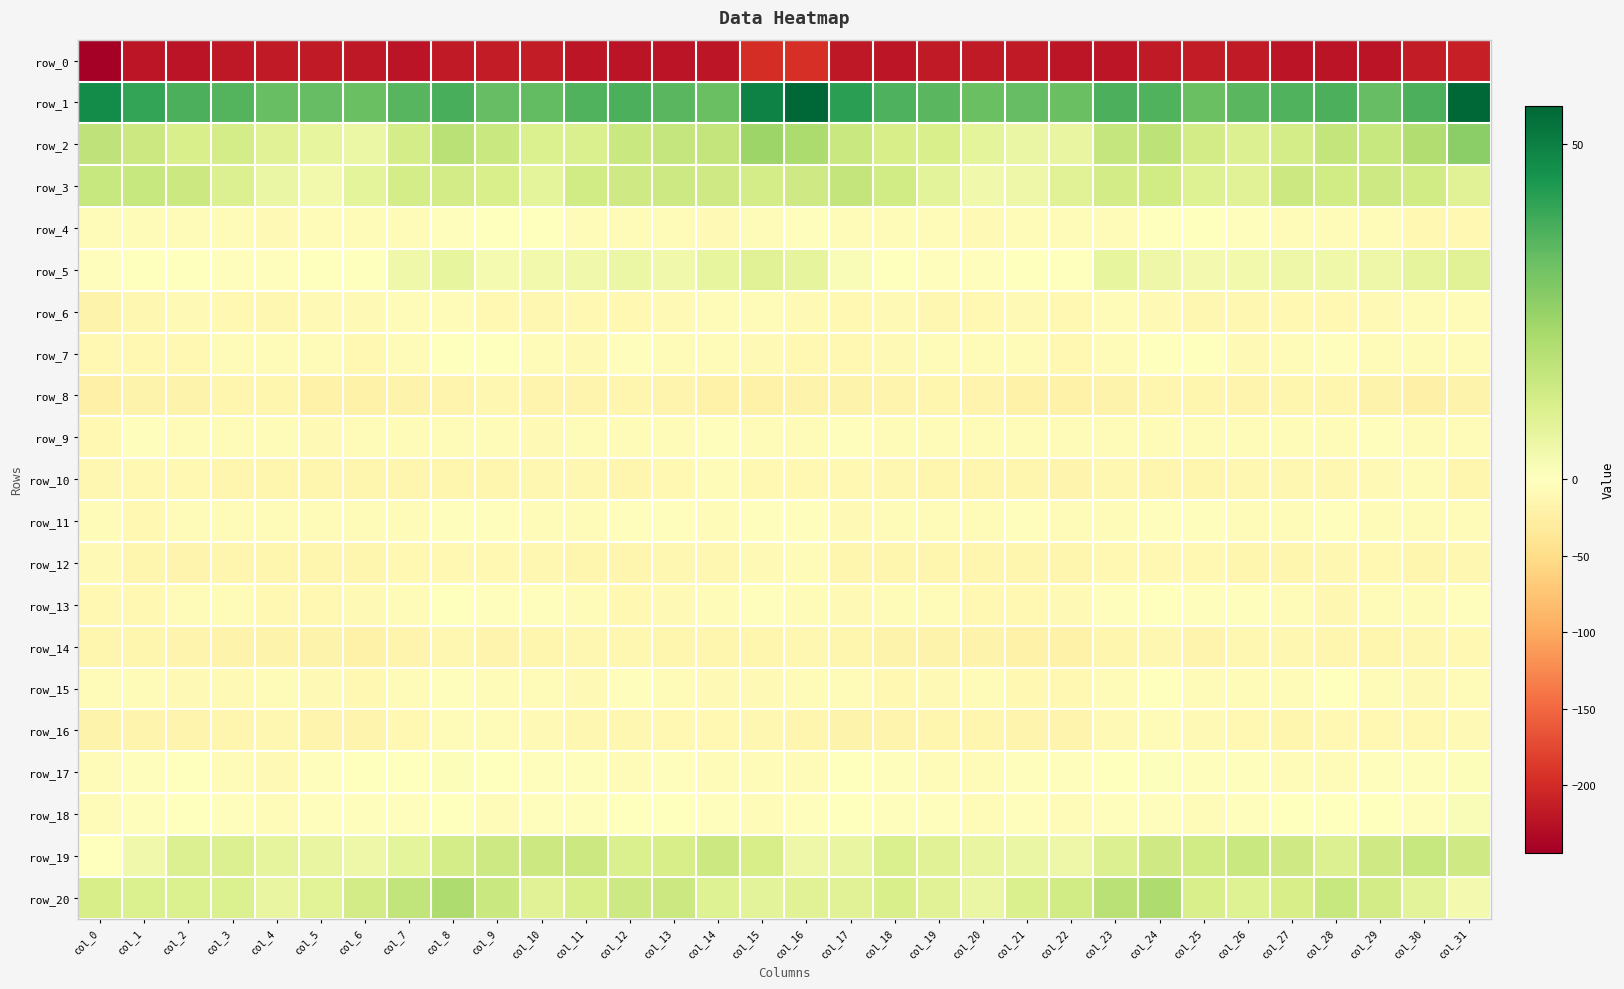

What is the maximum value shown in the chart?

55.7